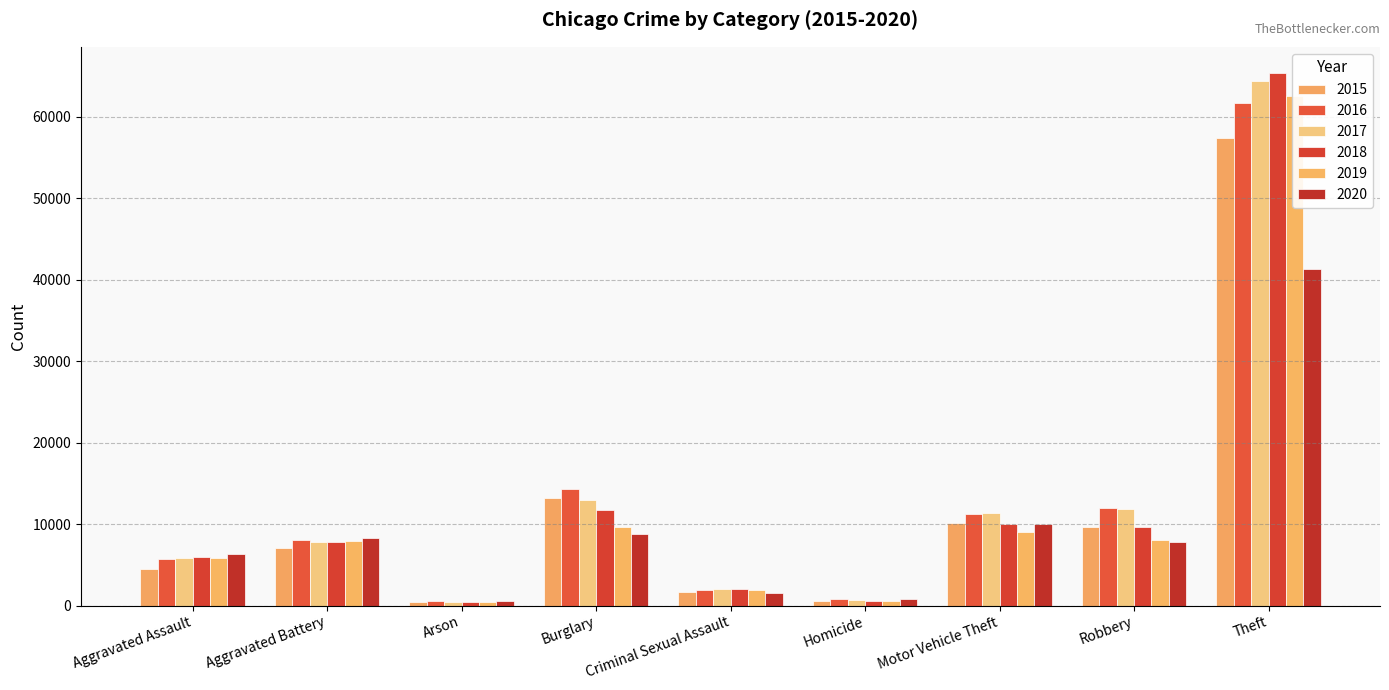

The 2015 series shows 395 at Criminal Sexual Assault. True or false?

False